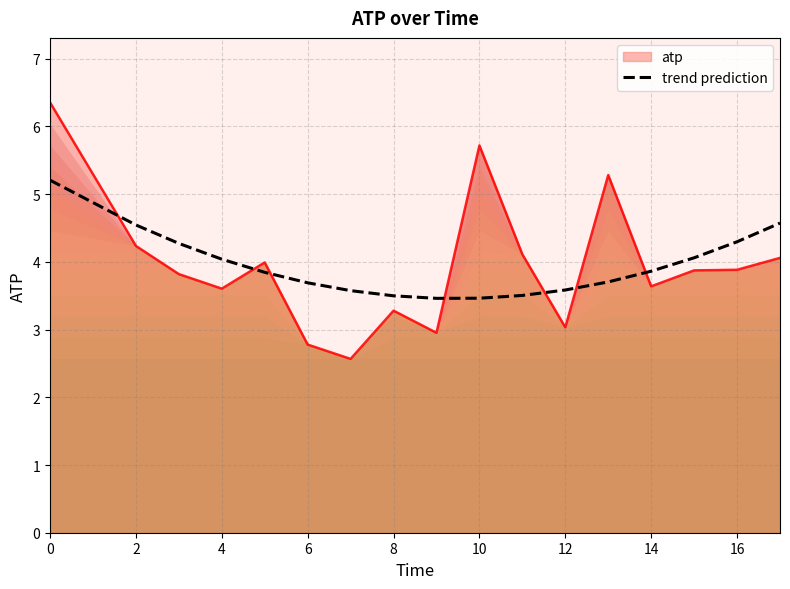

Between which two adjacent categories do atp and trend prediction first intersect?

0 and 2